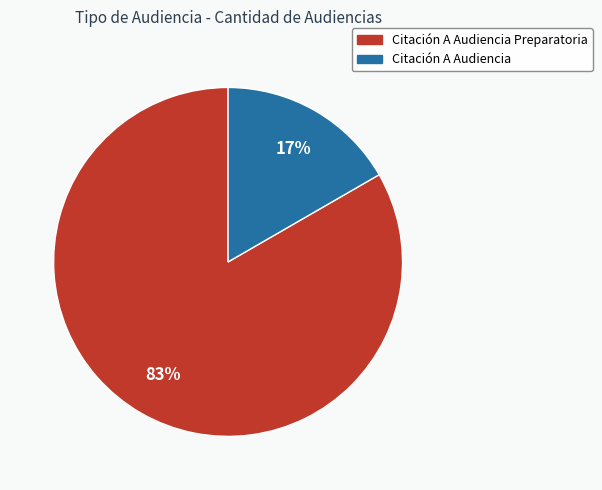

Is there any slice that represents more than half of the pie?

Yes